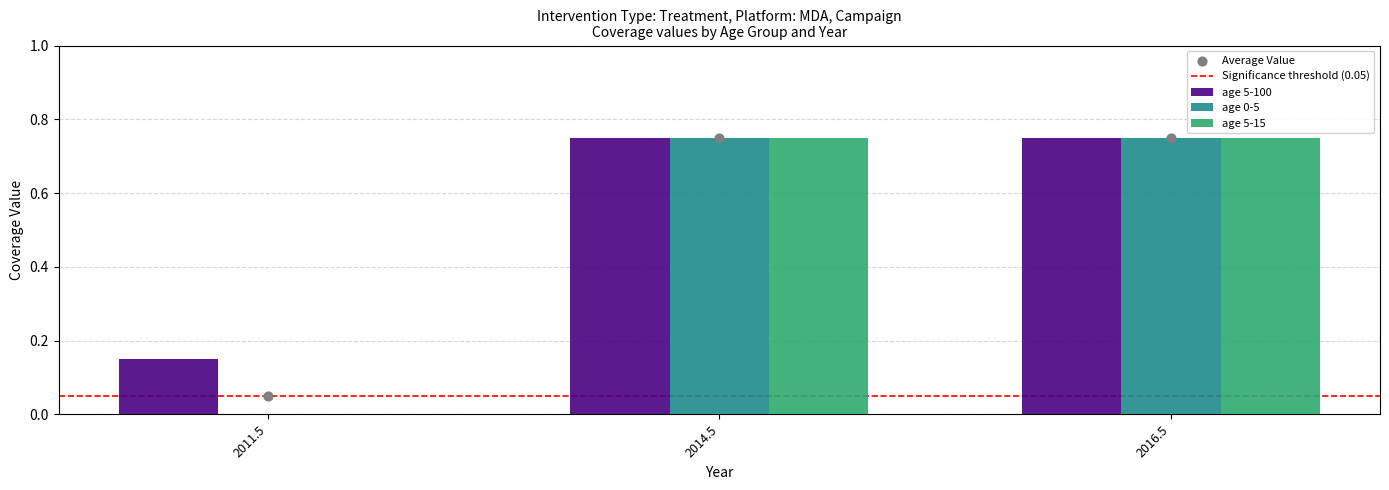

Which series contains the highest Y value?

age 5-100